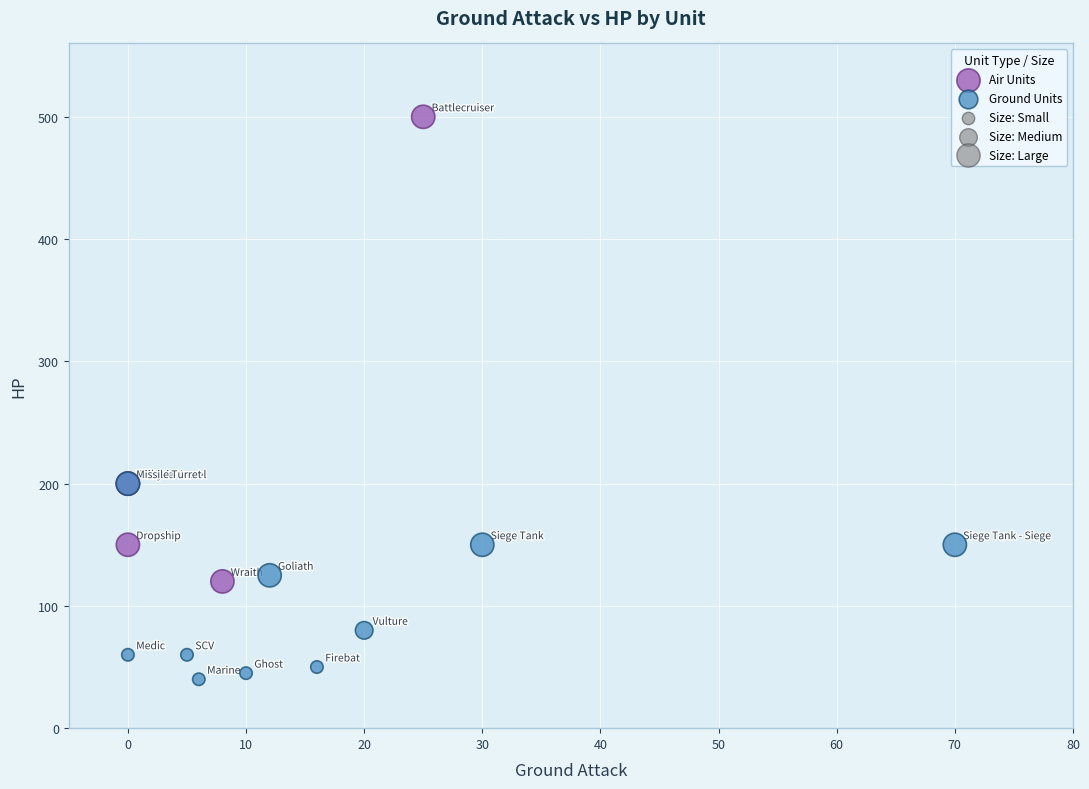

Which series contains the highest Y value?

Air Units